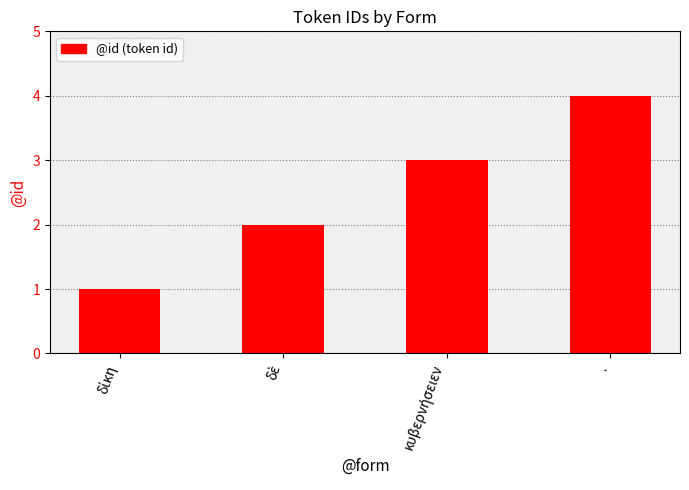

True or false: the data shows 1 at ..

False